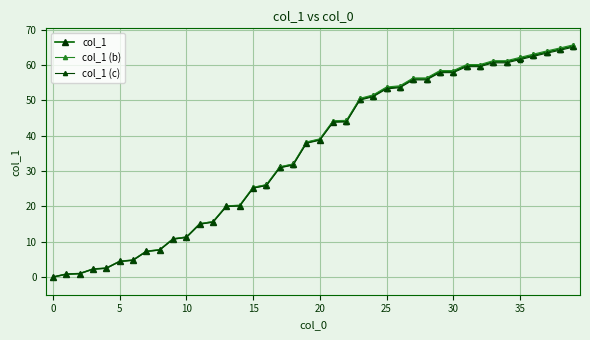

How many data points in col_1 (b) are less than 39?

20